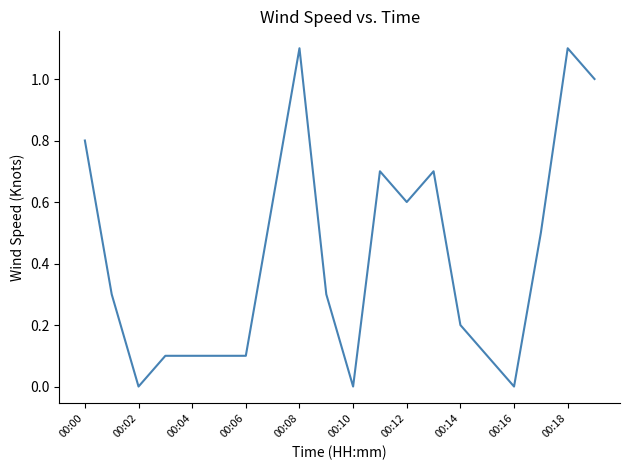

What is the difference between the maximum and minimum values?

1.1